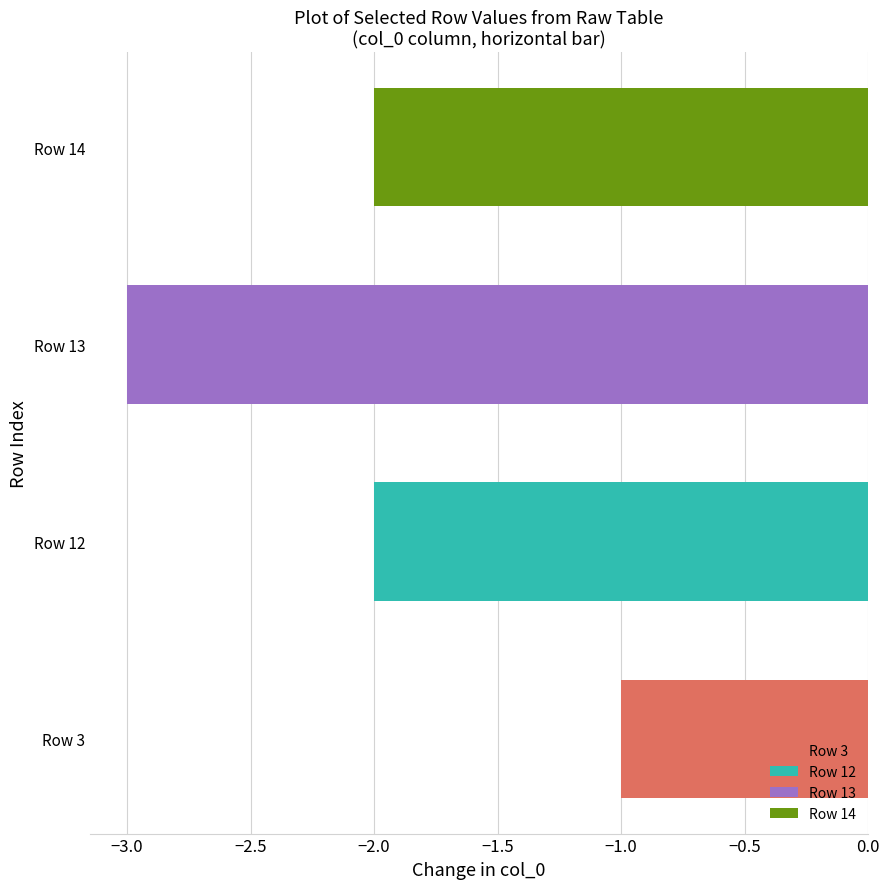

Between 7 and 6, which is larger?

7